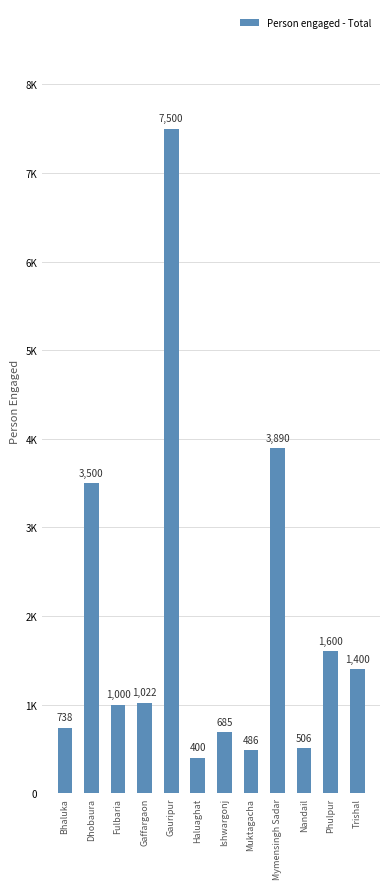

Between Ishwargonj and Bhaluka, which is larger?

Bhaluka